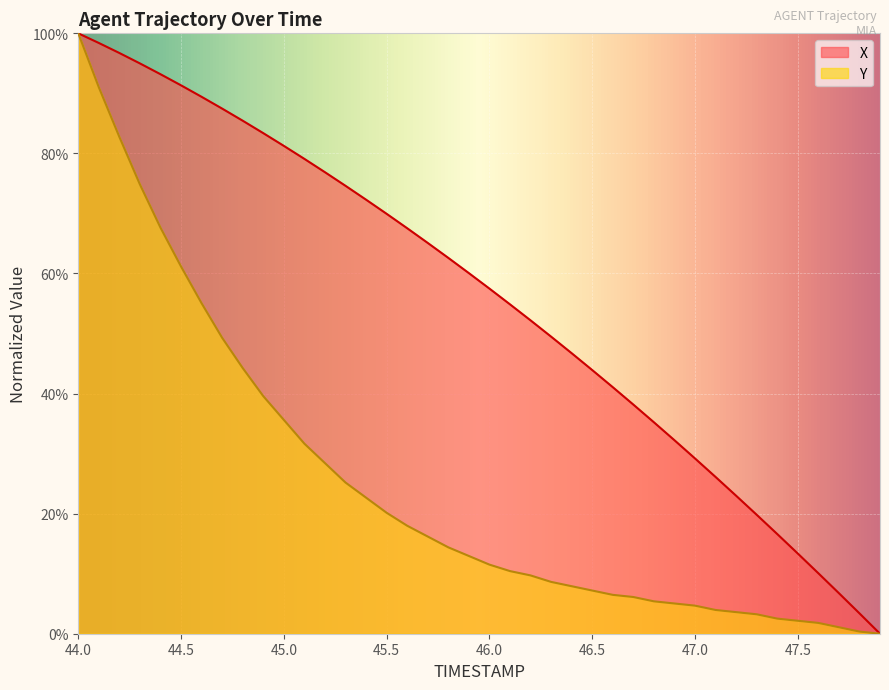

How many lines are shown in the chart?

2